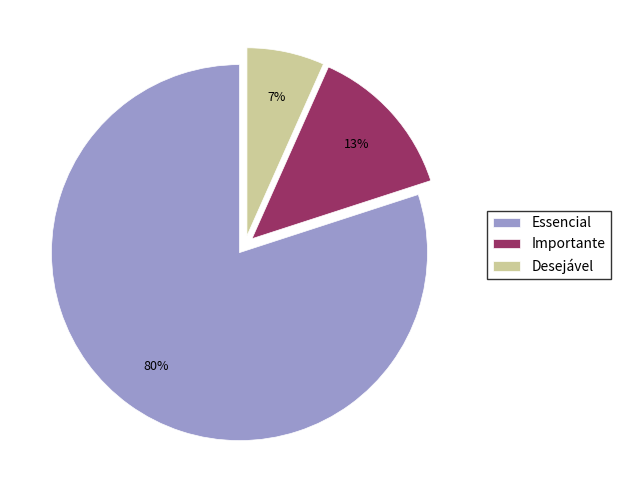

Rank the categories by value from lowest to highest.

Desejável, Importante, Essencial